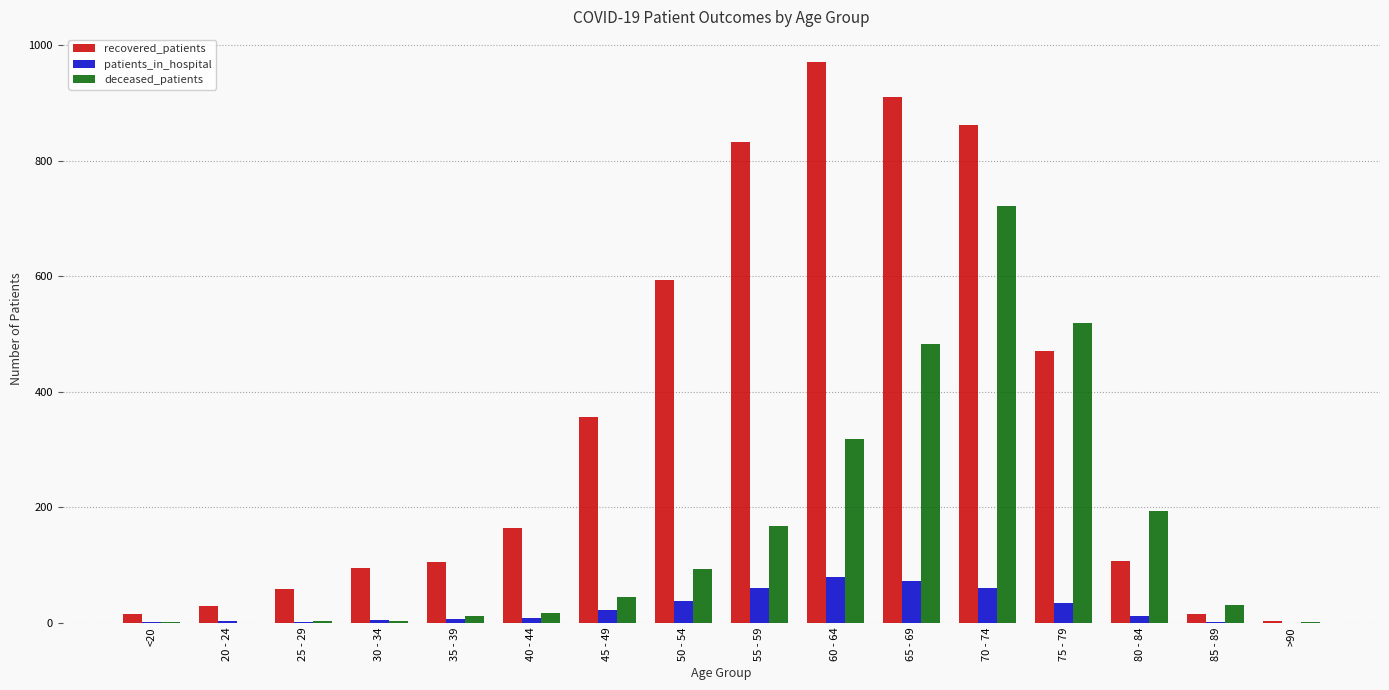

What is the sum of all patients_in_hospital values?

406